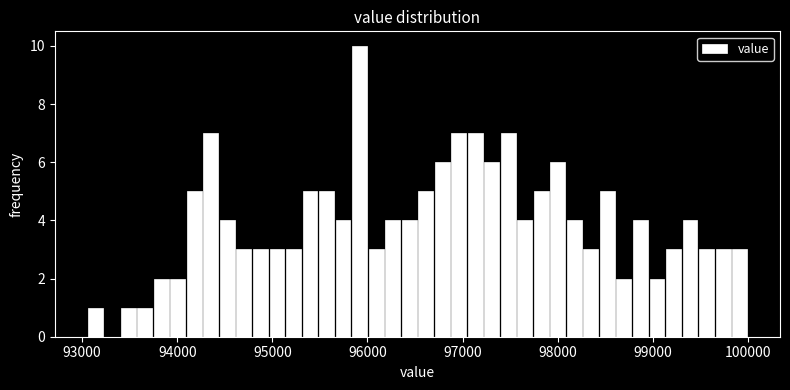

Read against the x-axis, roughly where is the centre of the tallest bar?

95900